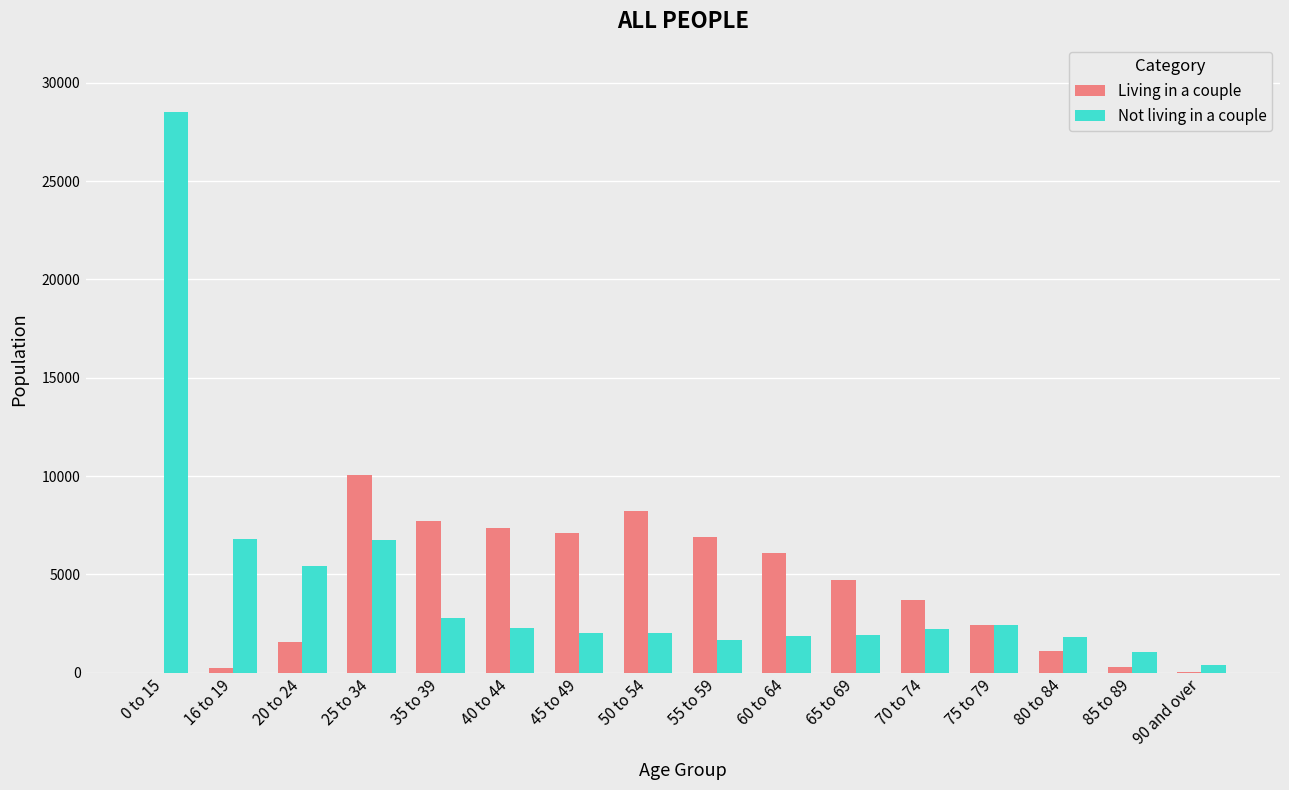

At which category is the sum across all series the highest?

0 to 15